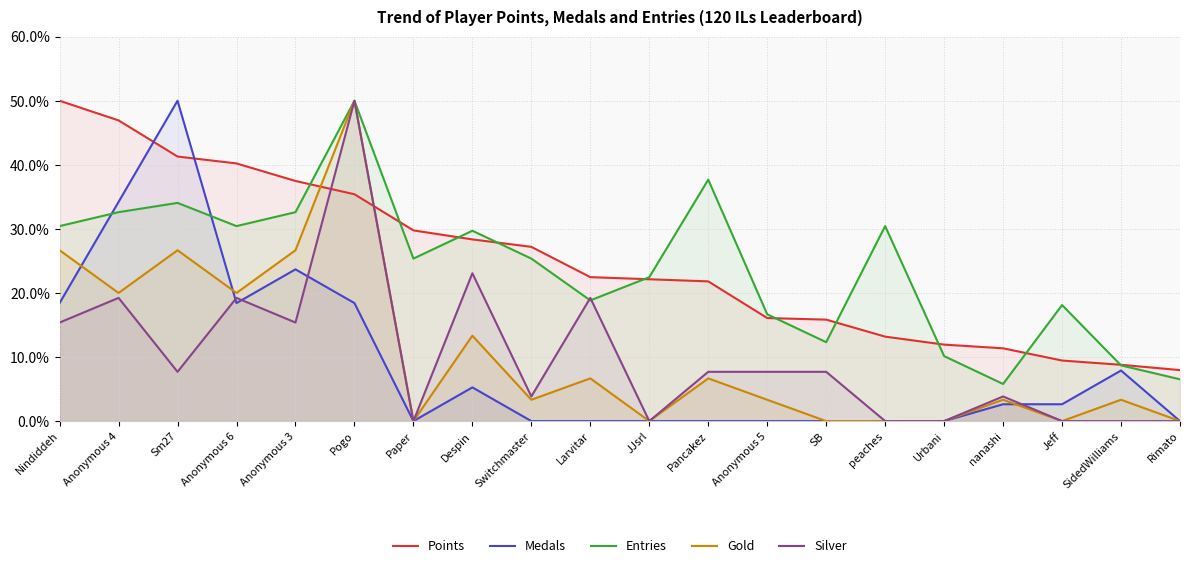

What is the label of the 4th point from the right?

nanashi